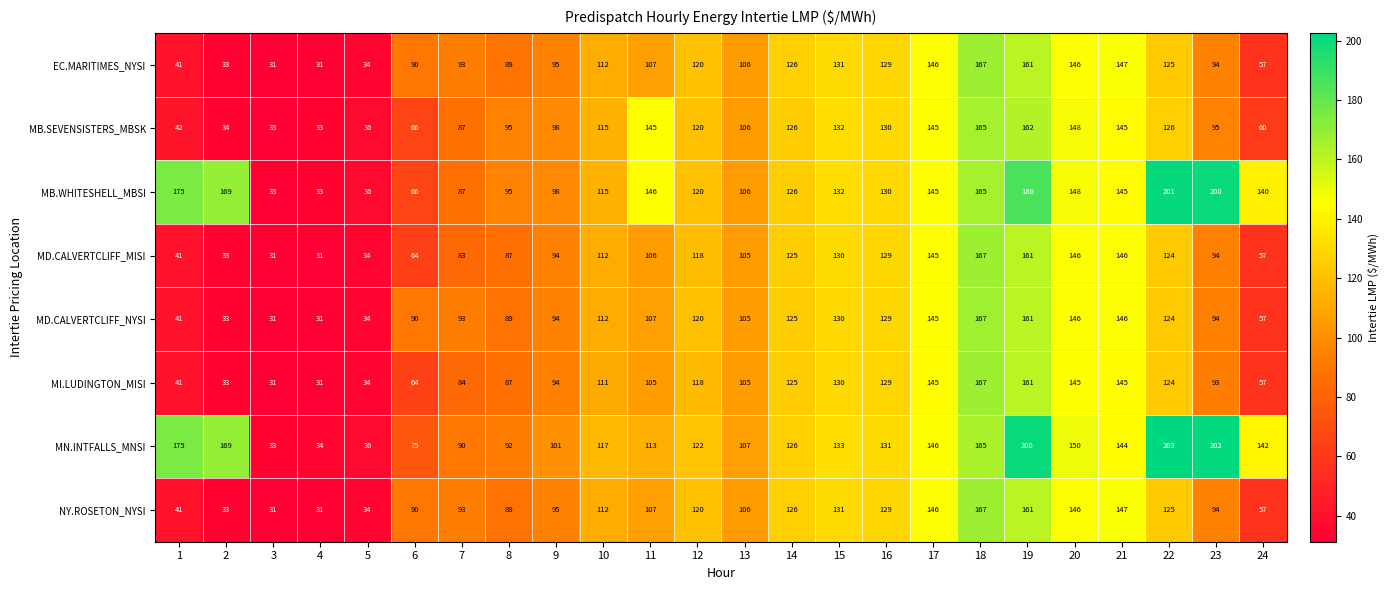

Read the MB.SEVENSISTERS_MBSK value at 21.

145